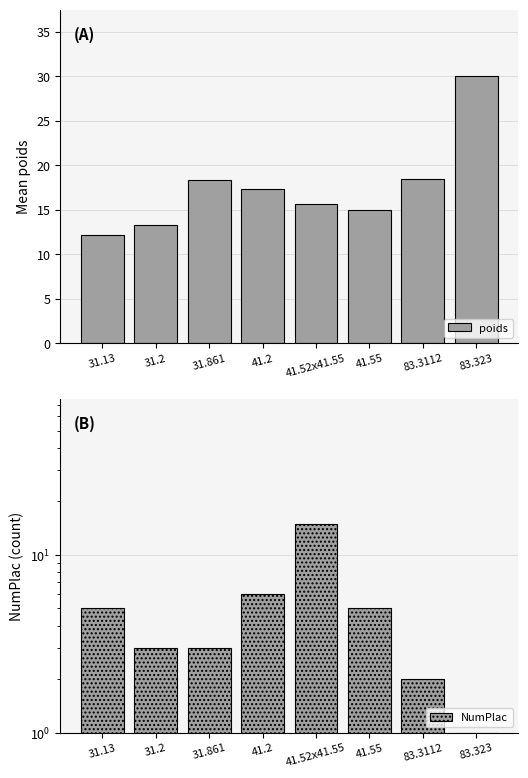

What is the label of the 1st bar from the right?

83.323